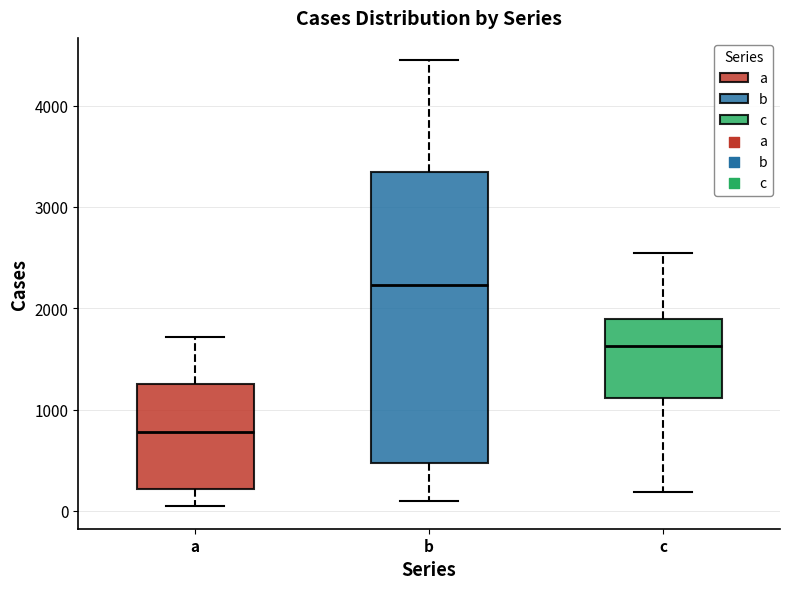

Which box's median line is the highest?

b